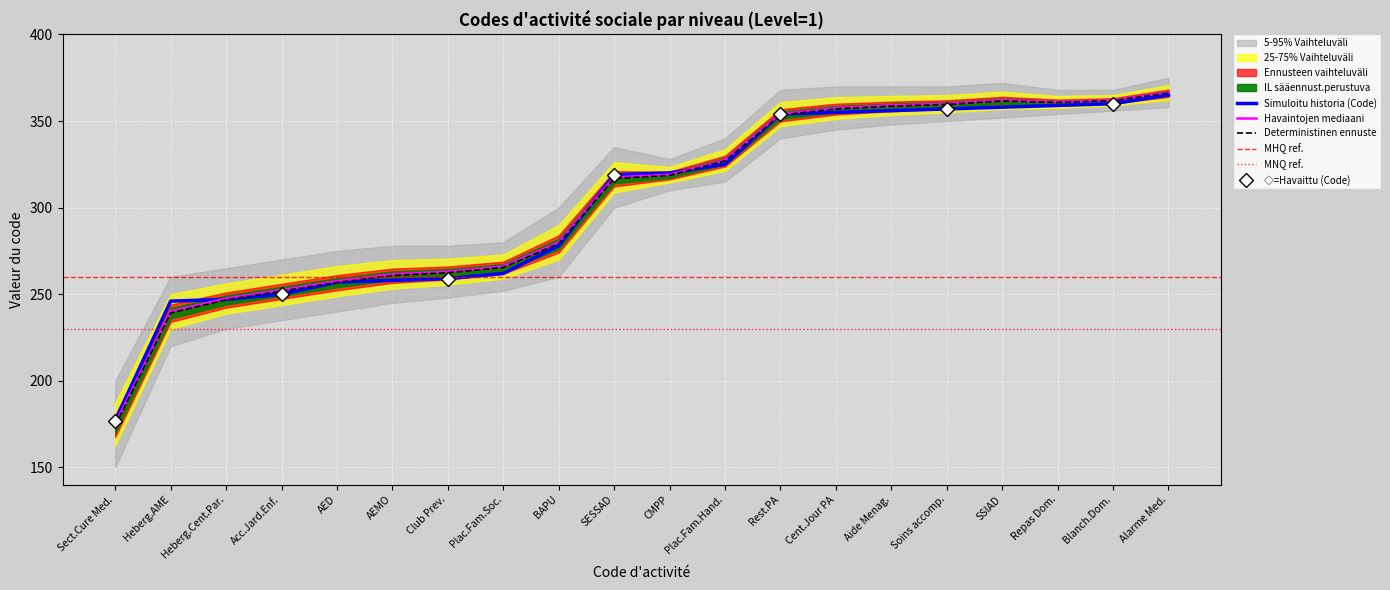

Which category has the lowest value in the Havaintojen mediaani series?

Sect.Cure Med.